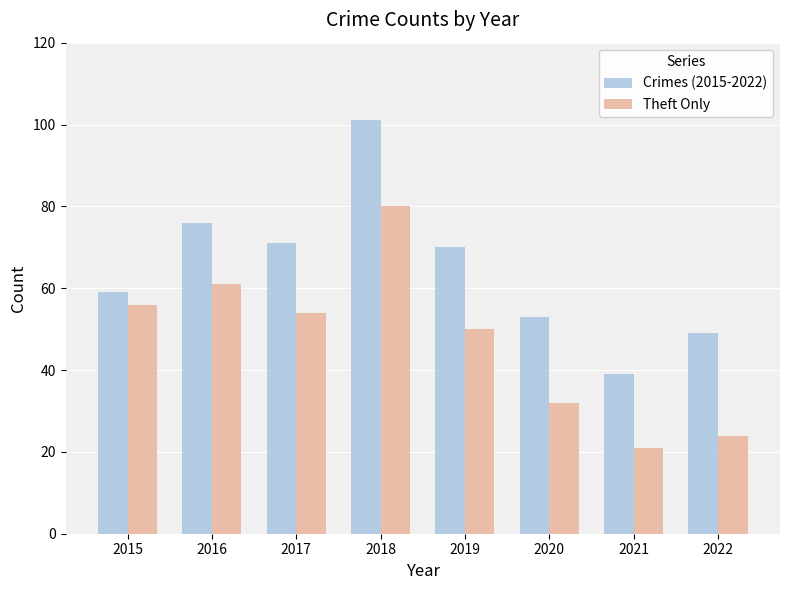

The value of Theft Only at 2016 is 91. True or false?

False